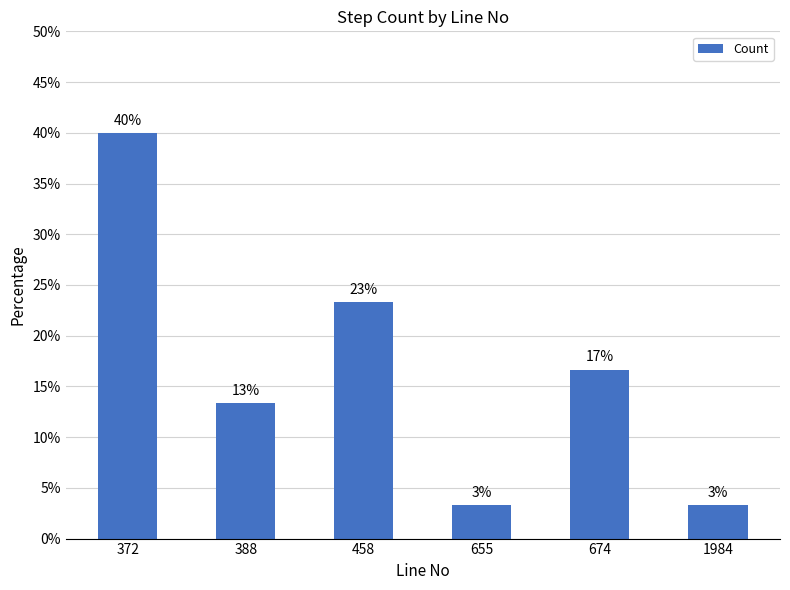

What is the value of the 3rd bar from the left?

0.2